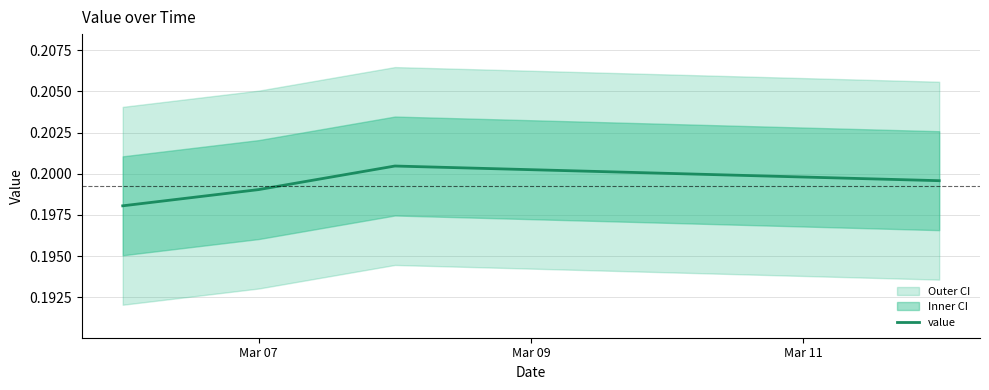

Count the value values in the range 0 to 1.

4